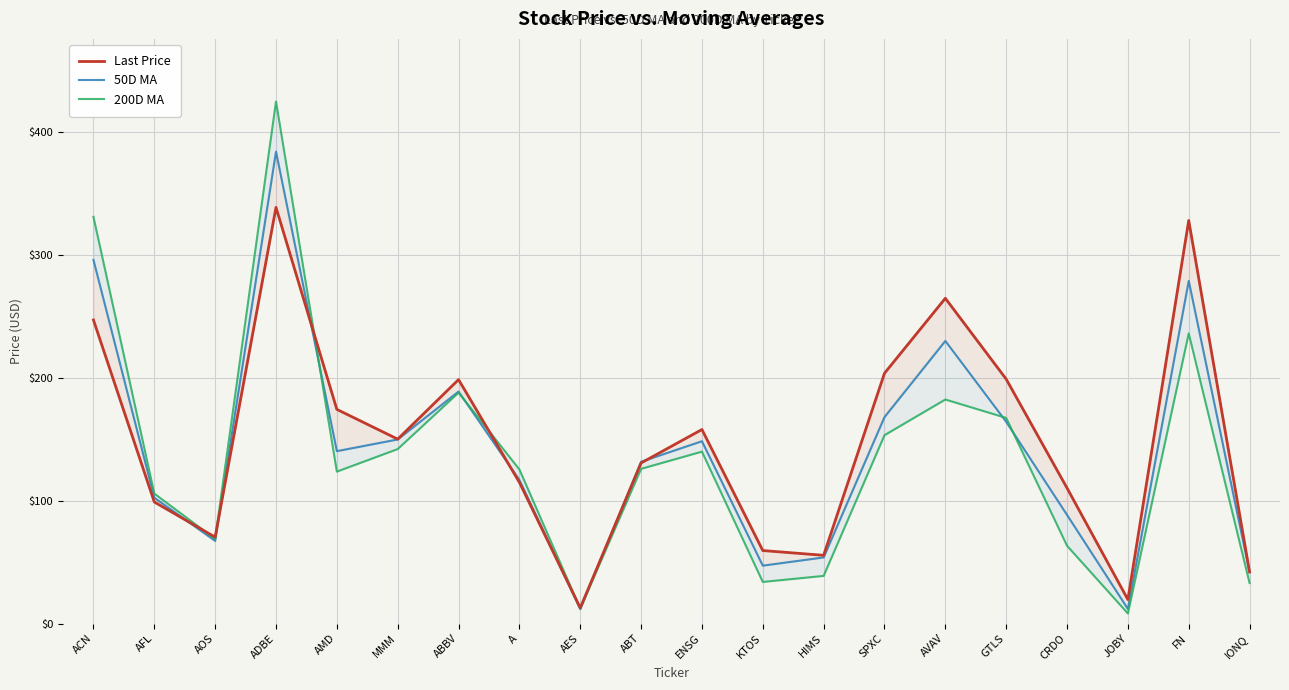

True or false: 200D MA and 50D MA cross at least once.

True